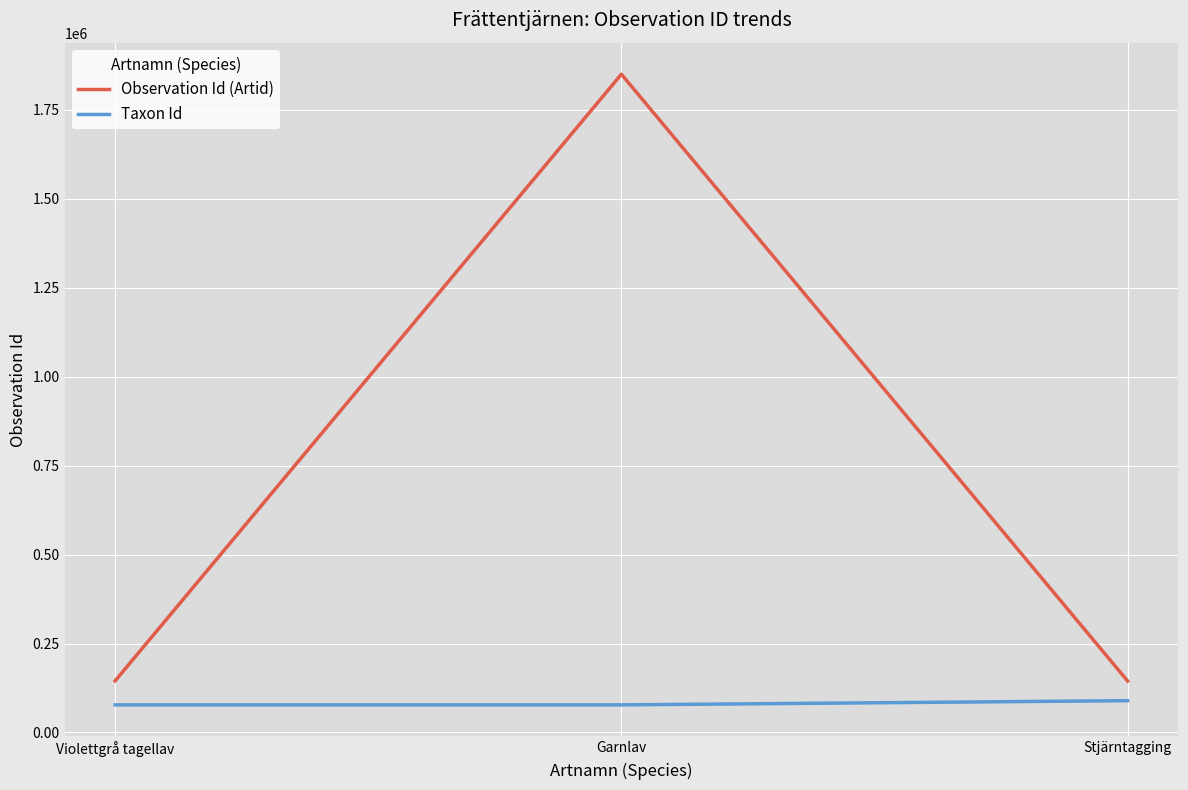

Rank the series by their average value, from highest to lowest.

Observation Id (Artid), Taxon Id